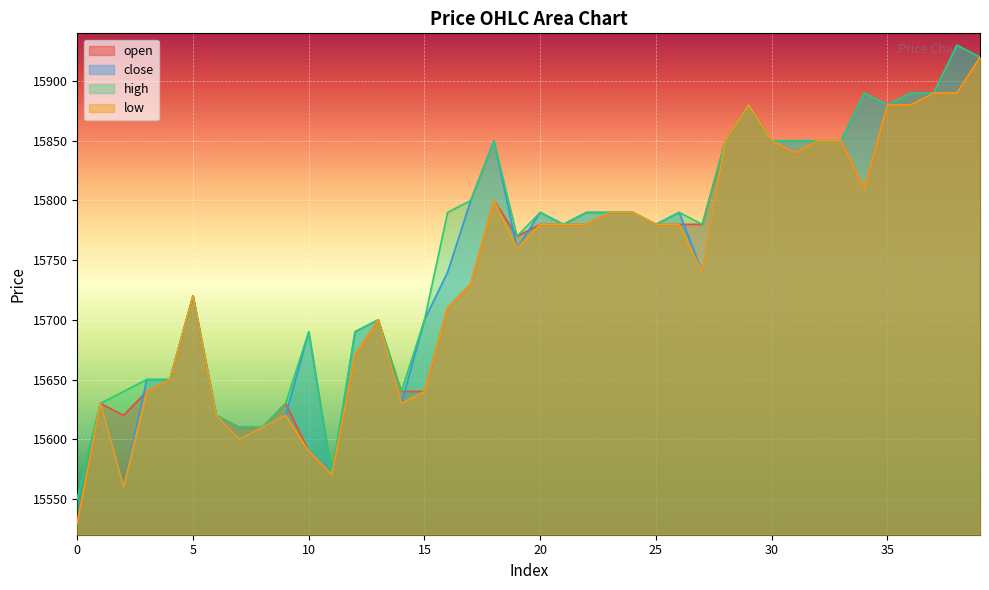

How many data points does each series have?

40